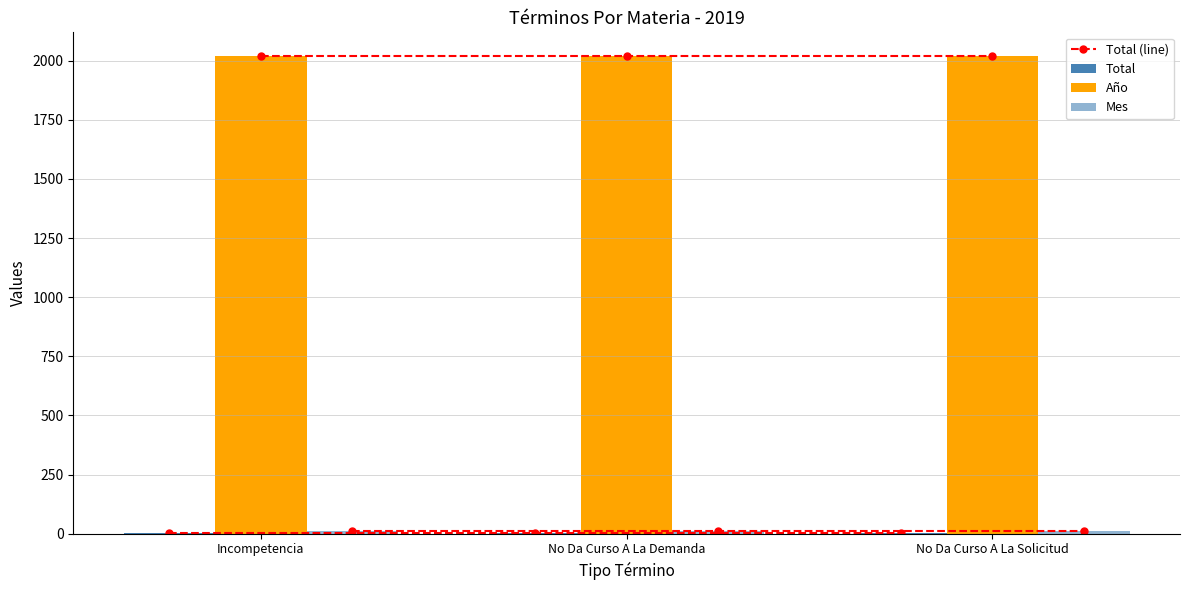

What position from the right is No Da Curso A La Solicitud?

1